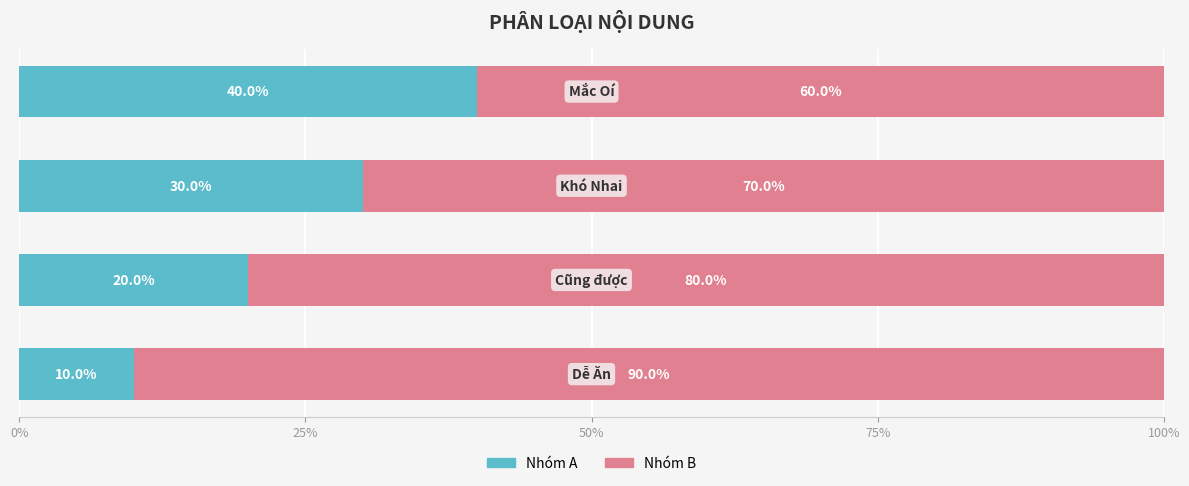

What is the lowest value of the Nhóm A series?

10